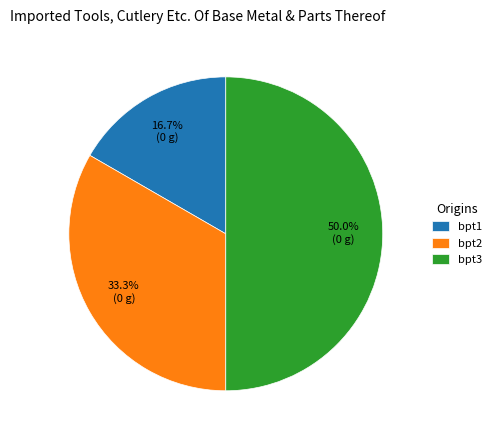

What percentage is the bpt3 slice, to the nearest percent?

50%